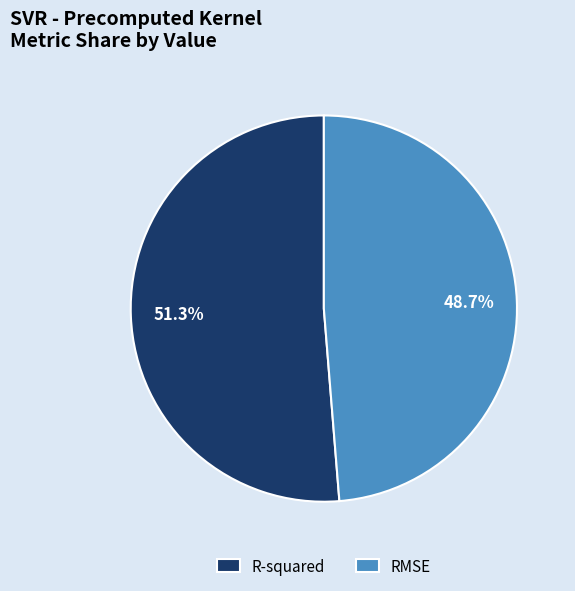

Is it true that RMSE is 49% of the pie?

True